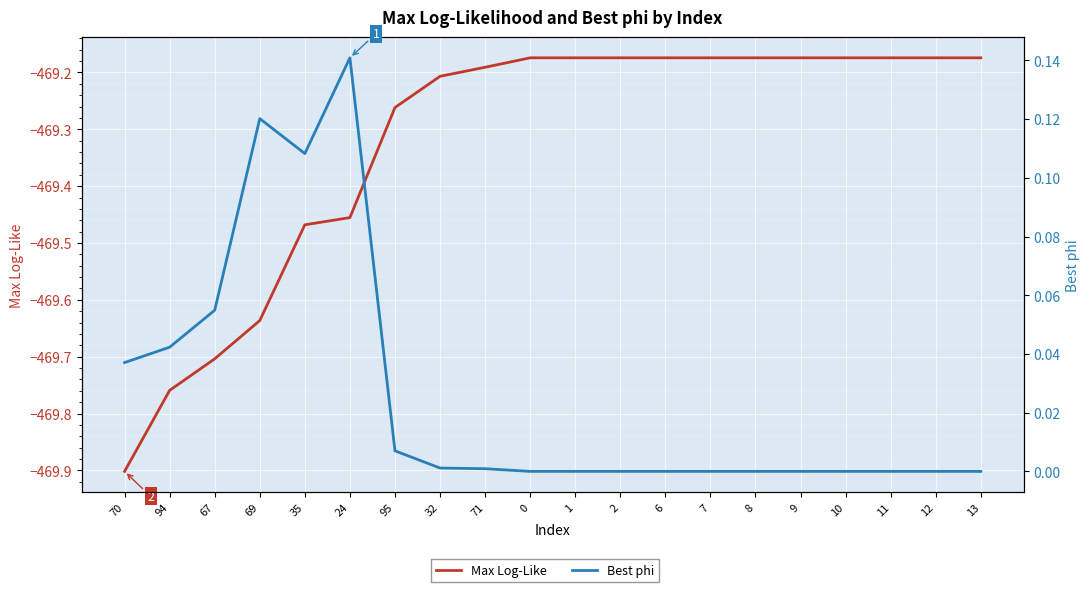

What is the sum of all Max Log-Like values?

-9386.5